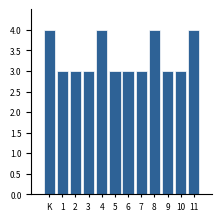

Reading left to right, what are all the values shown in this chart?

K=4	1=3	2=3	3=3	4=4	5=3	6=3	7=3	8=4	9=3	10=3	11=4